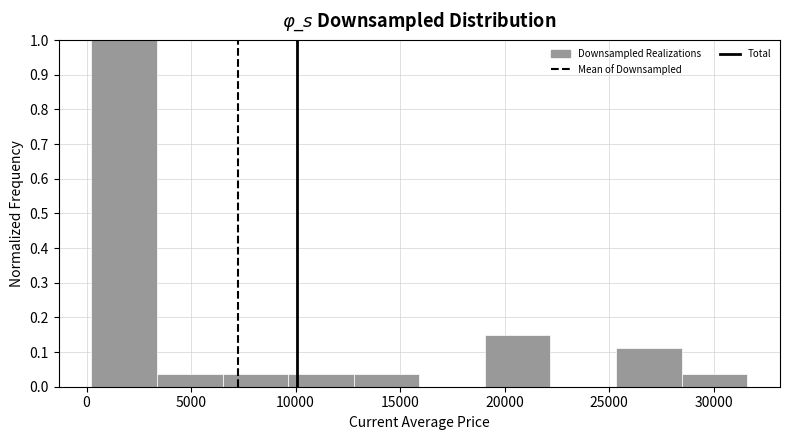

Over which range of the x-axis is the bar tallest?

0 to 3500